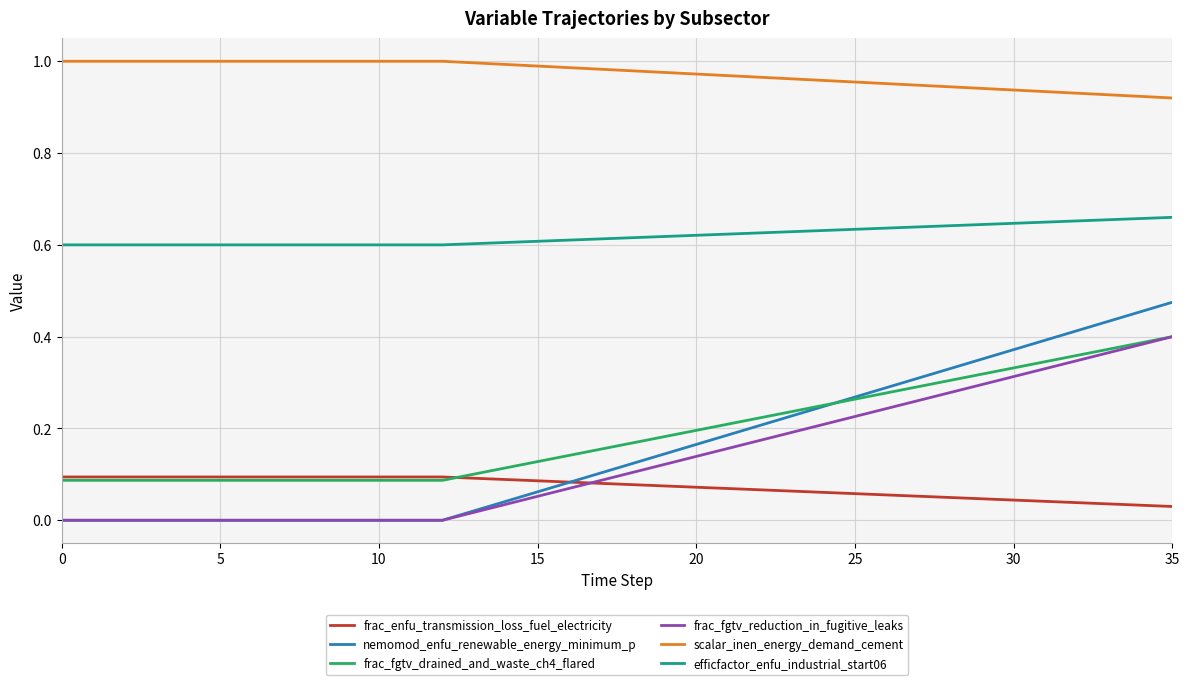

Which series has the largest total across all categories?

scalar_inen_energy_demand_cement